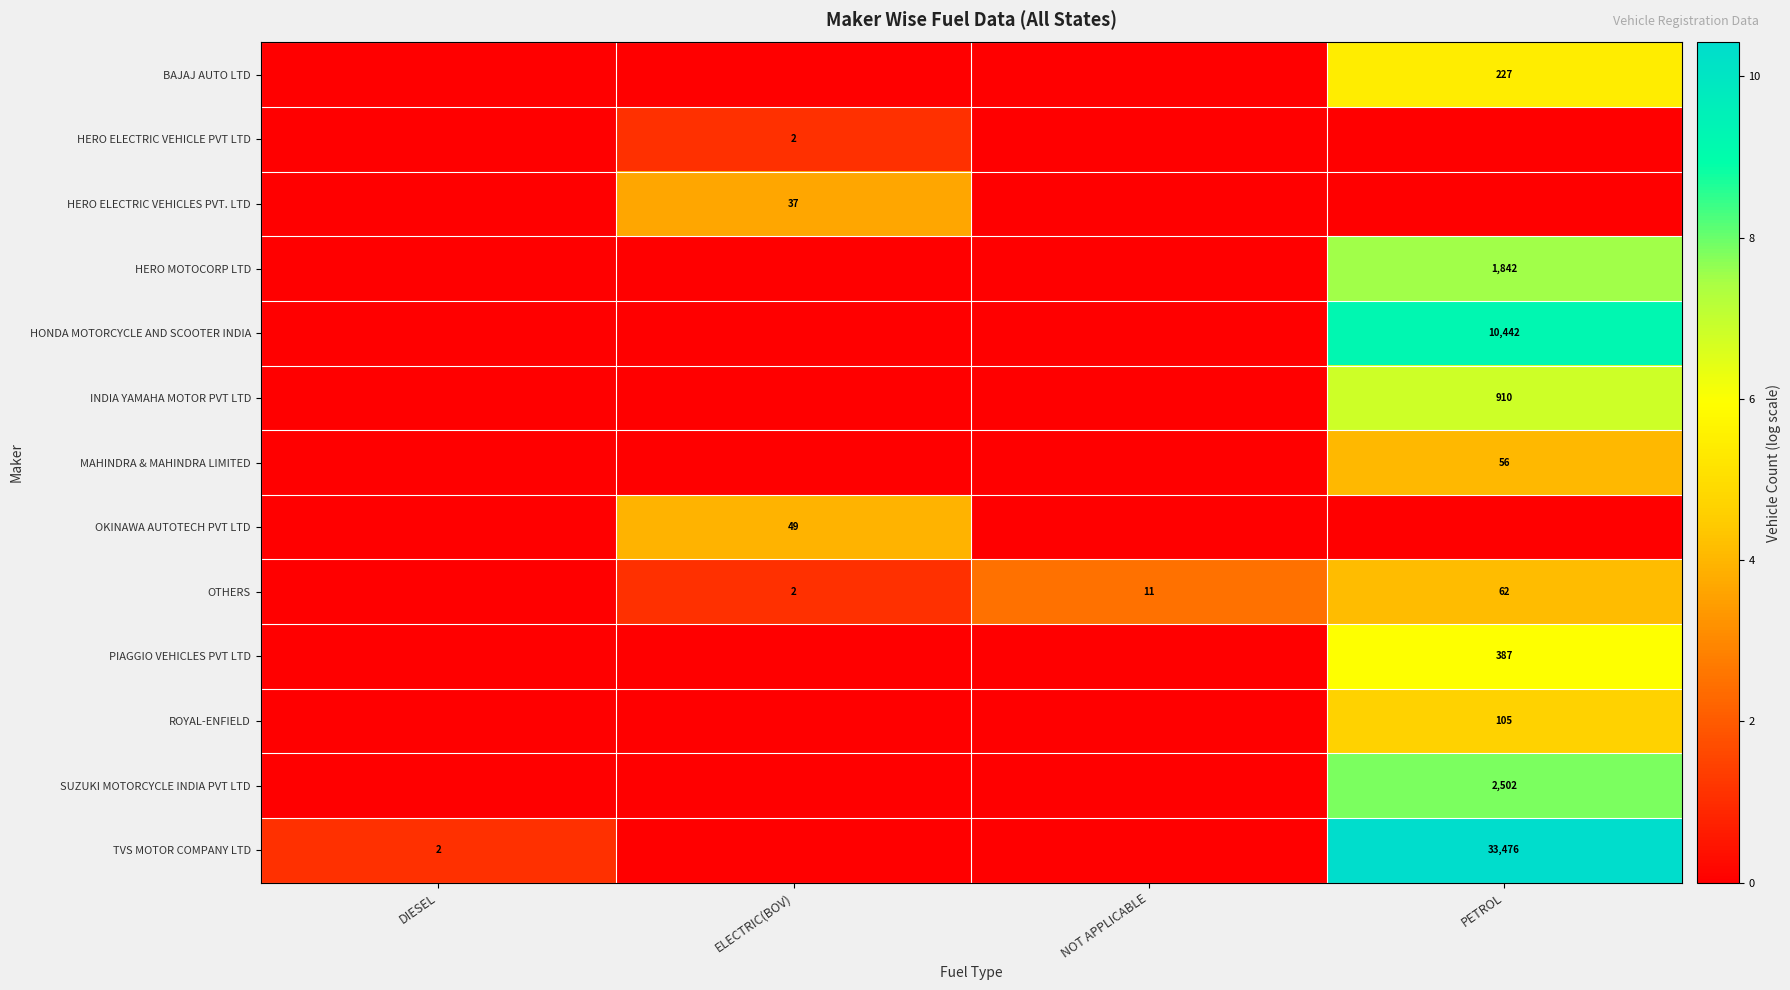

The HERO MOTOCORP LTD series shows 4.7 at PETROL. True or false?

False